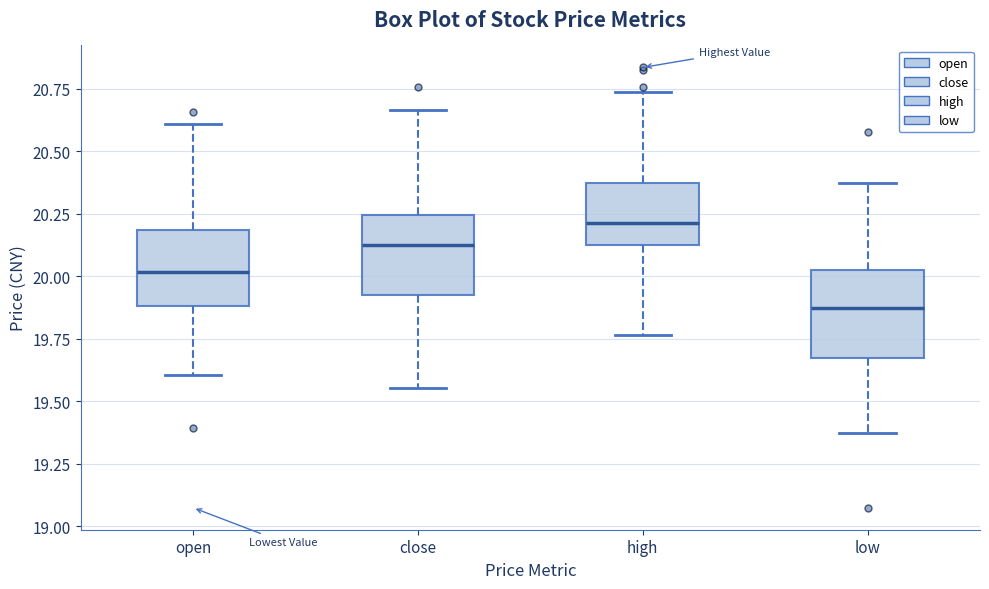

Which box has the lowest median line?

low